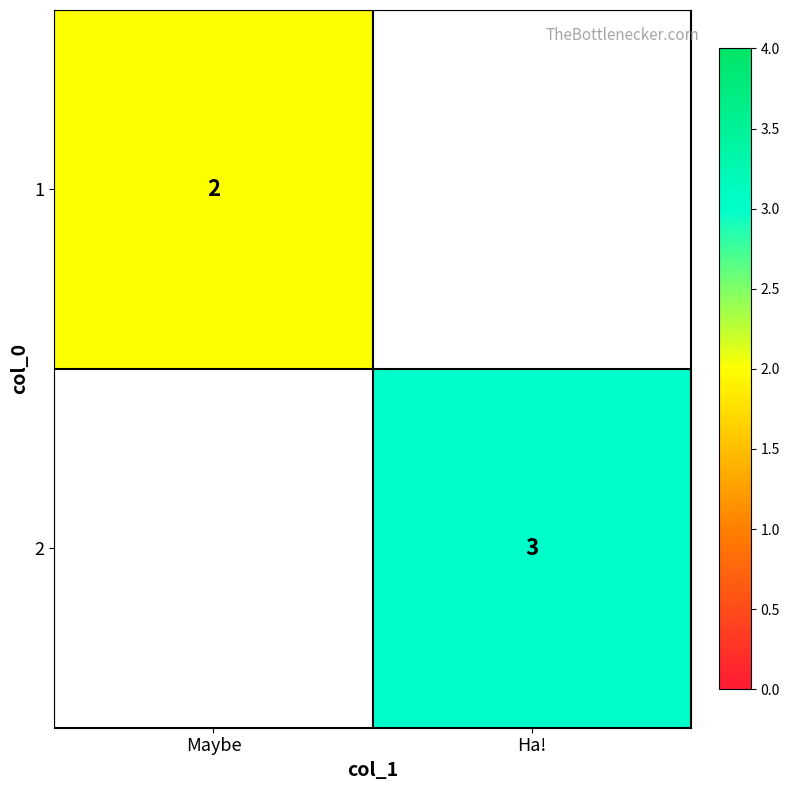

Is the value of 1 at Maybe greater than the value of 2 at Ha!?

No